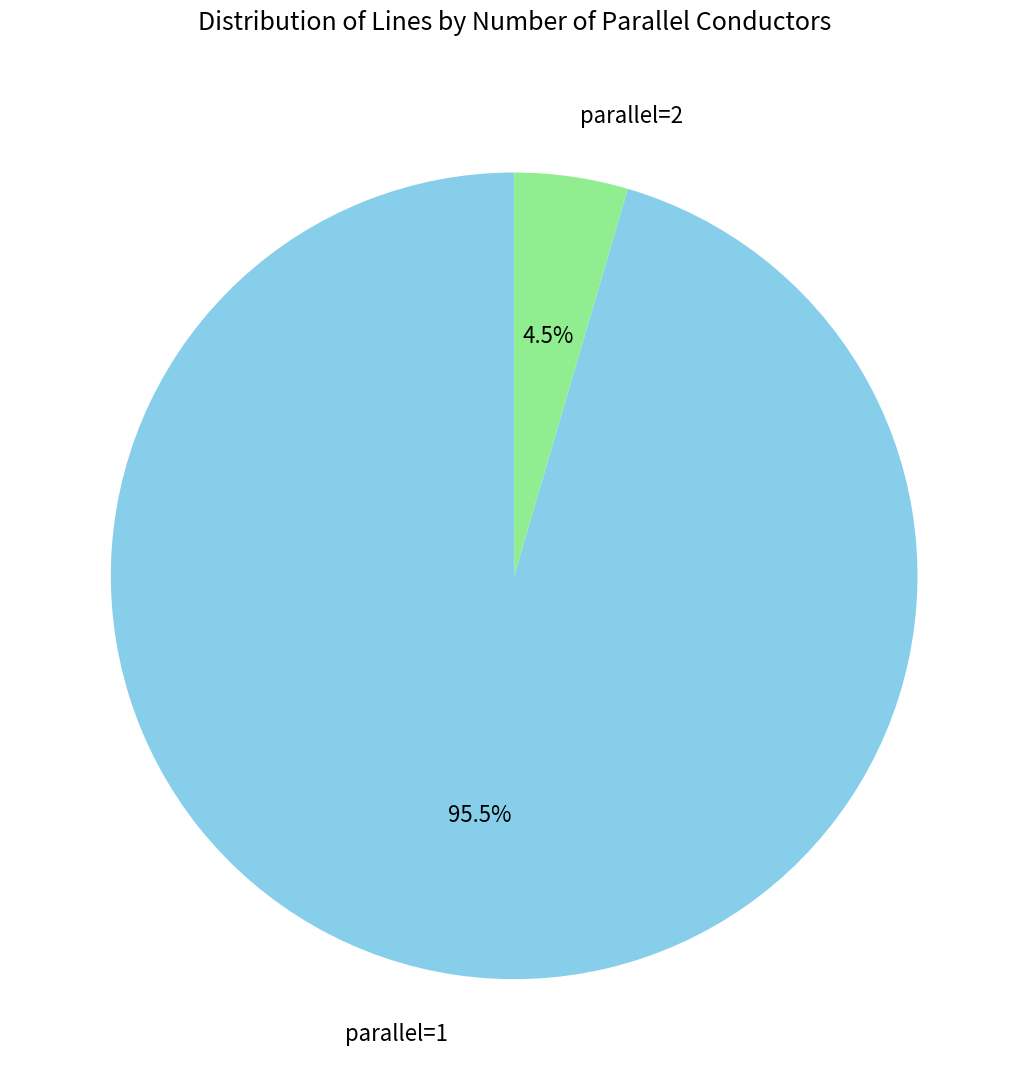

How many slices are in this pie chart?

2